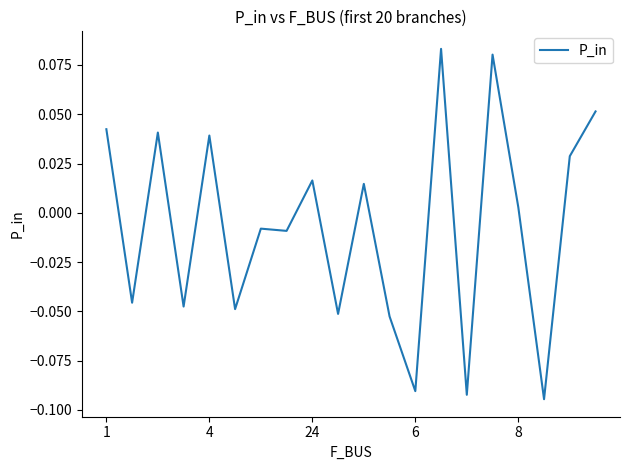

Is this an area chart (filled region under the line)?

No